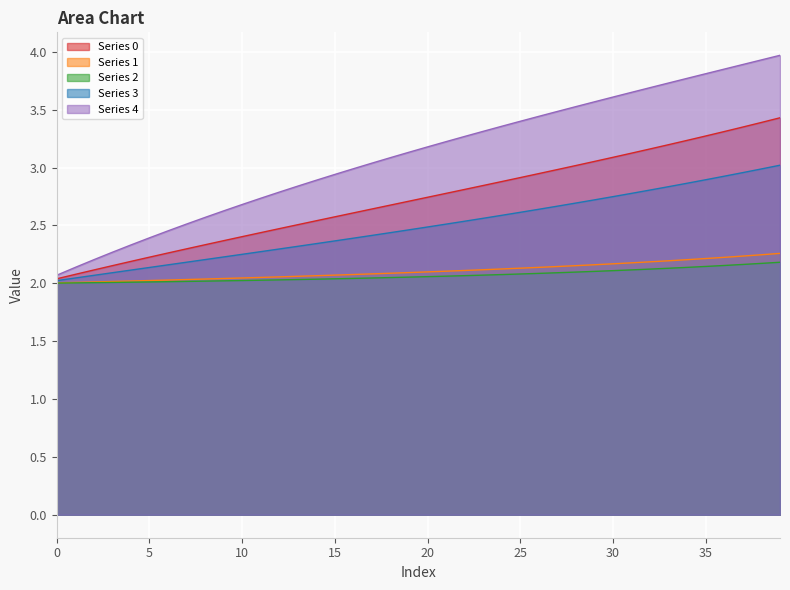

What is the total value across all series at 15?

12.0